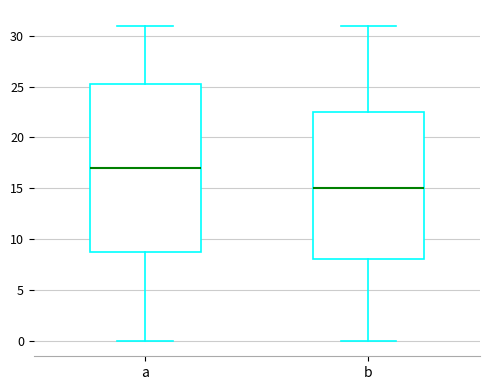

Where does the lower whisker of the box for b end on the y-axis? The values are not printed on the chart, so give them approximately, as read against the axis.

0.0